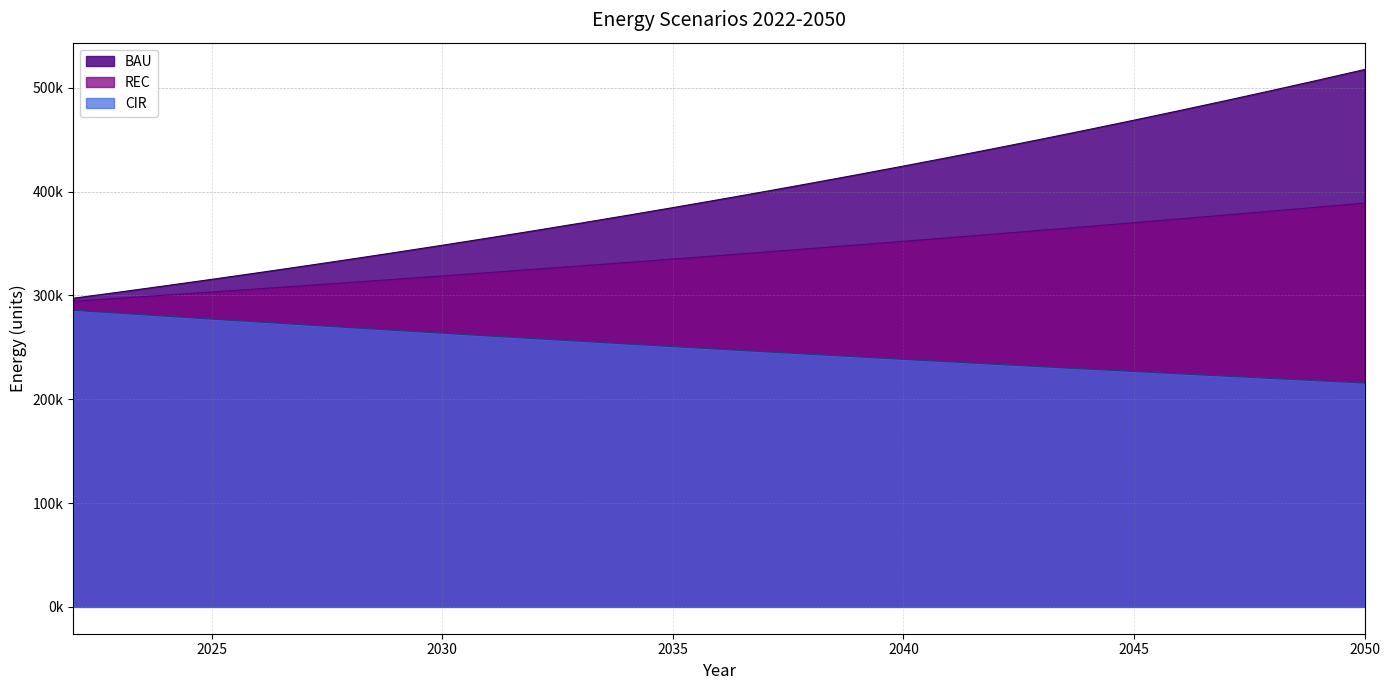

What is the difference between the second highest and second lowest values in the CIR series?

65027.5